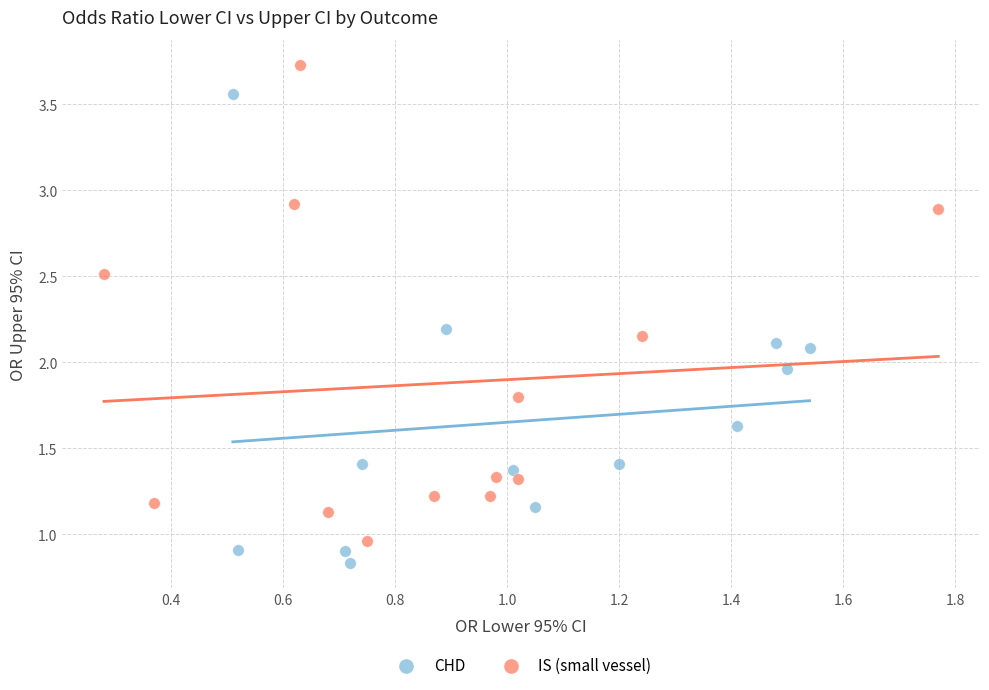

Which series reaches the maximum Y coordinate?

IS (small vessel)